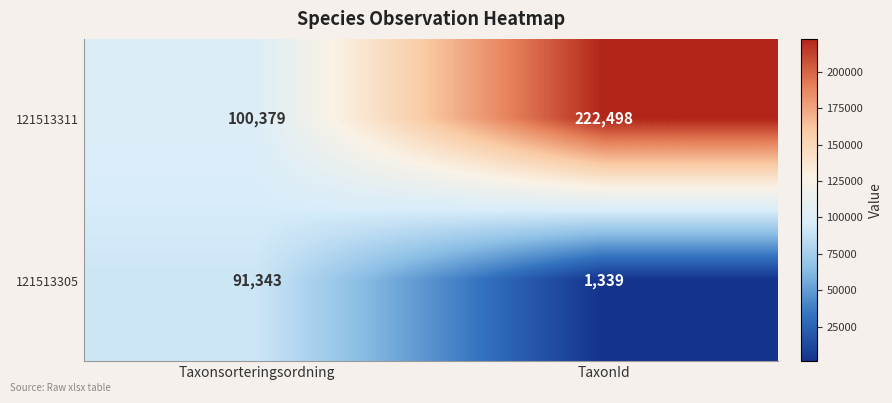

Reading left to right, list all the values displayed in this chart.

121513311: 100379	222498
121513305: 91343	1339